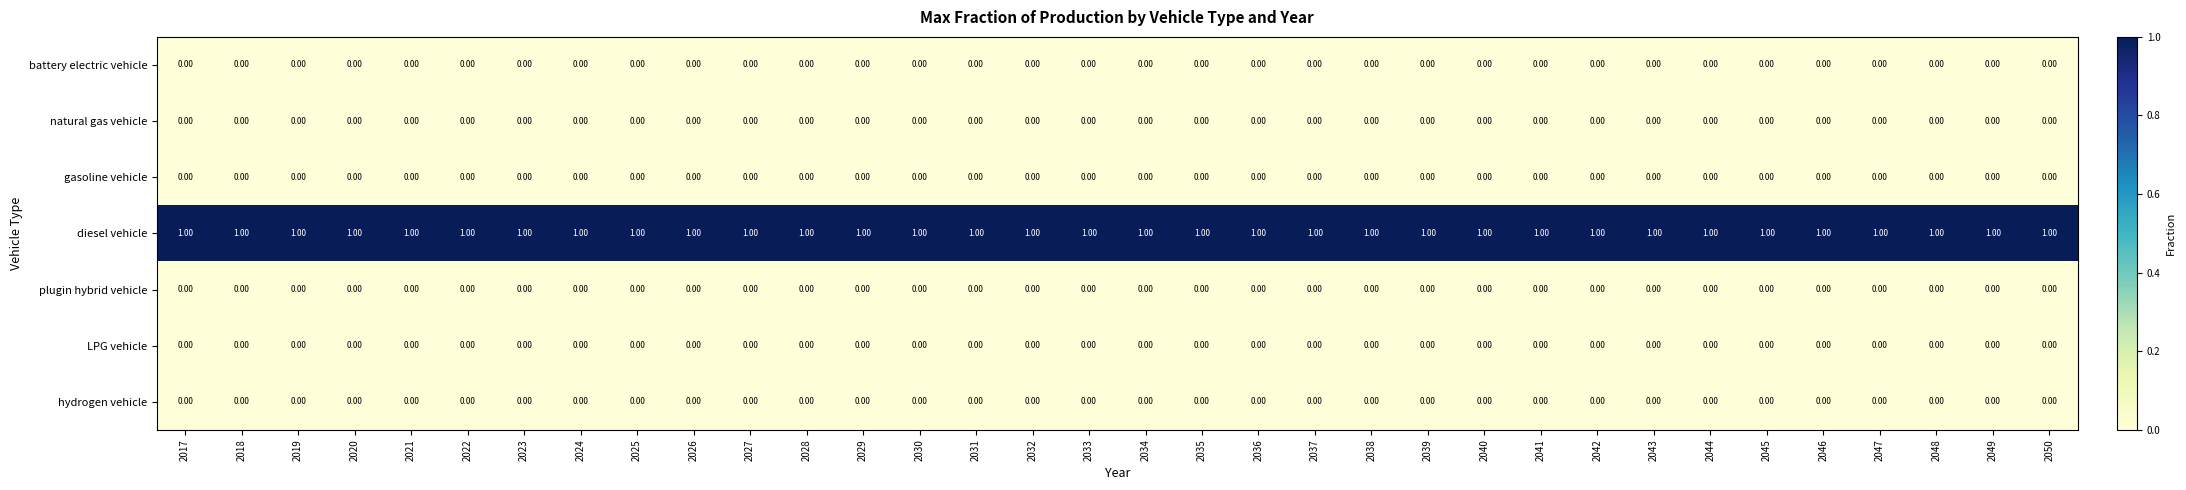

Which series has the largest total across all categories?

diesel vehicle